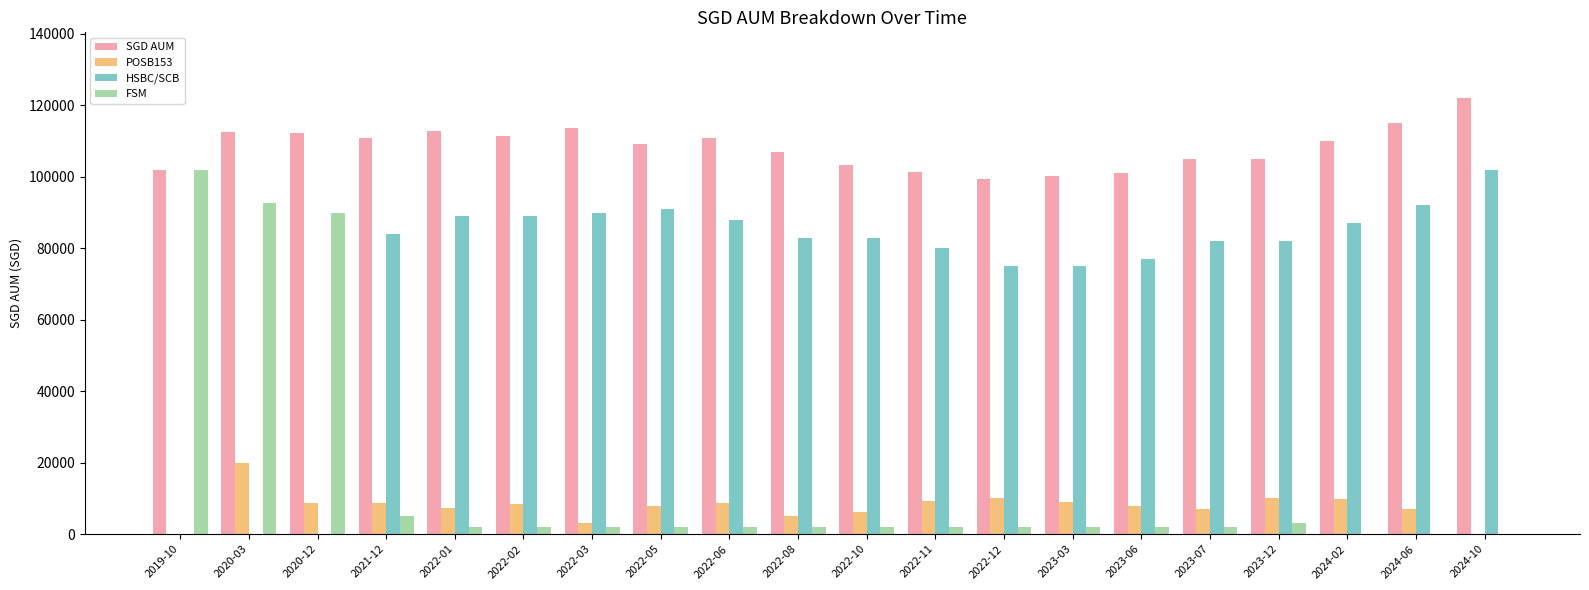

Are the bars grouped side by side (vs. stacked)?

Yes